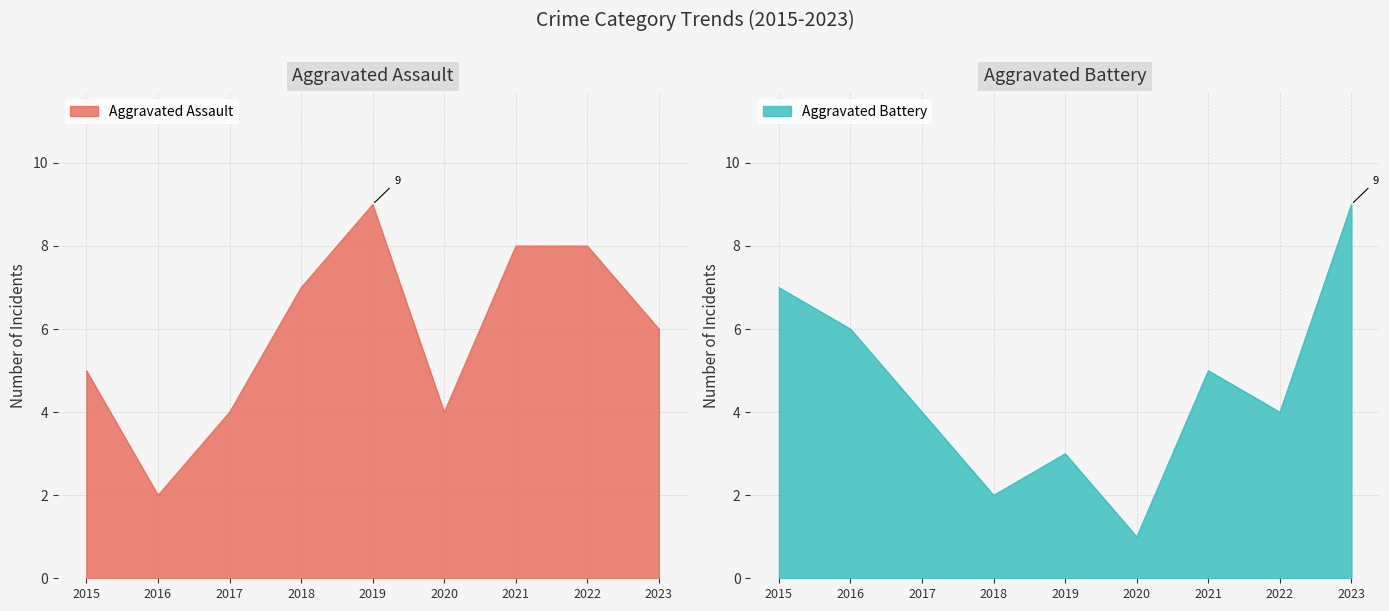

Is the value of Aggravated Battery at 2023 greater than the value of Aggravated Assault at 2022?

Yes